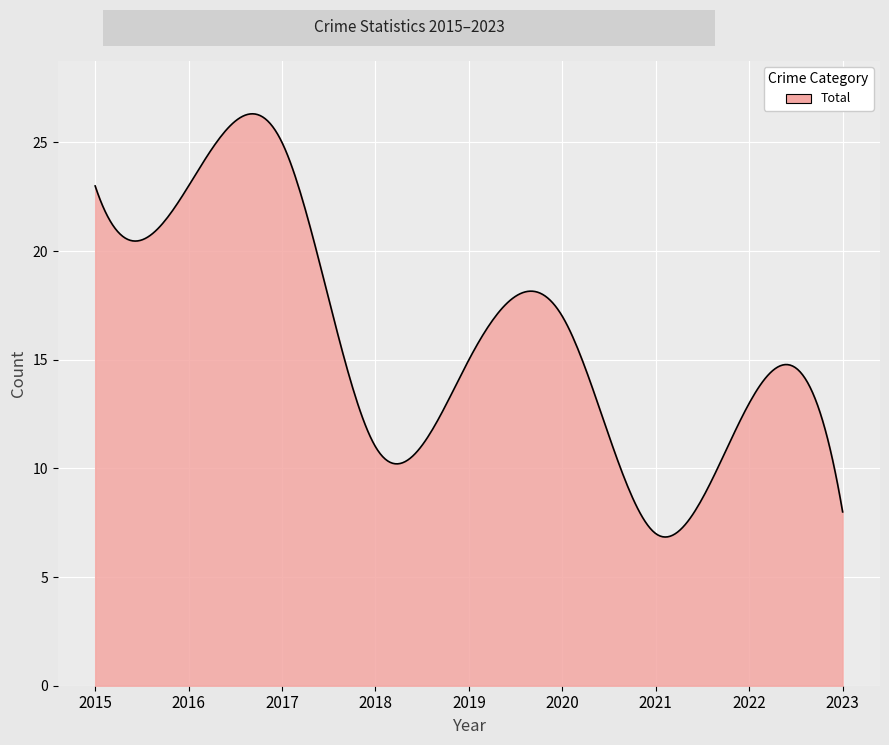

What is the maximum value shown in the chart?

26.3